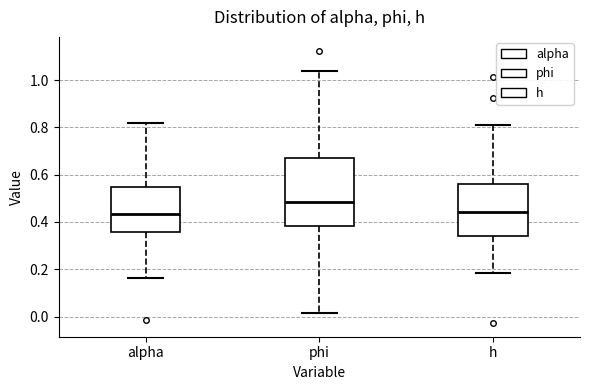

Reading left to right, read every box against the y-axis: the position of its median line, the range the box covers, and the ends of its whiskers. The values are not printed on the chart, so give them approximately, as read against the axis.

alpha: median 0.44, box 0.36 to 0.54, whiskers 0.16 to 0.82
phi: median 0.48, box 0.38 to 0.68, whiskers 0.02 to 1.04
h: median 0.44, box 0.34 to 0.56, whiskers 0.18 to 0.80